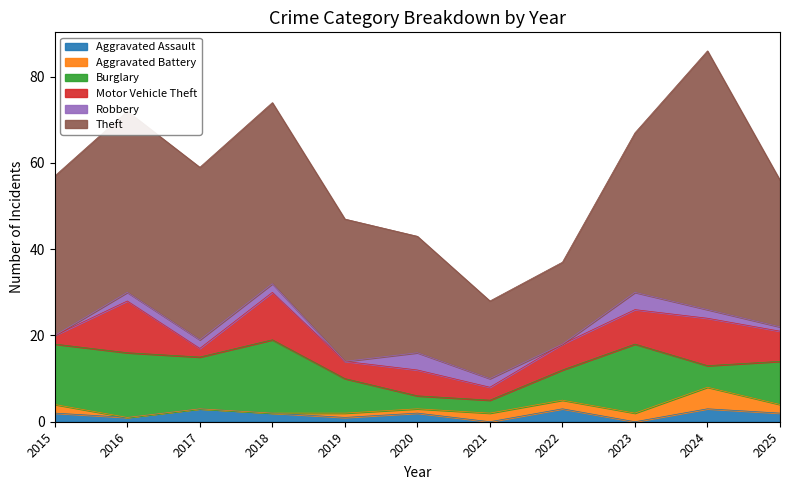

What is the highest value of the Aggravated Assault series?

3